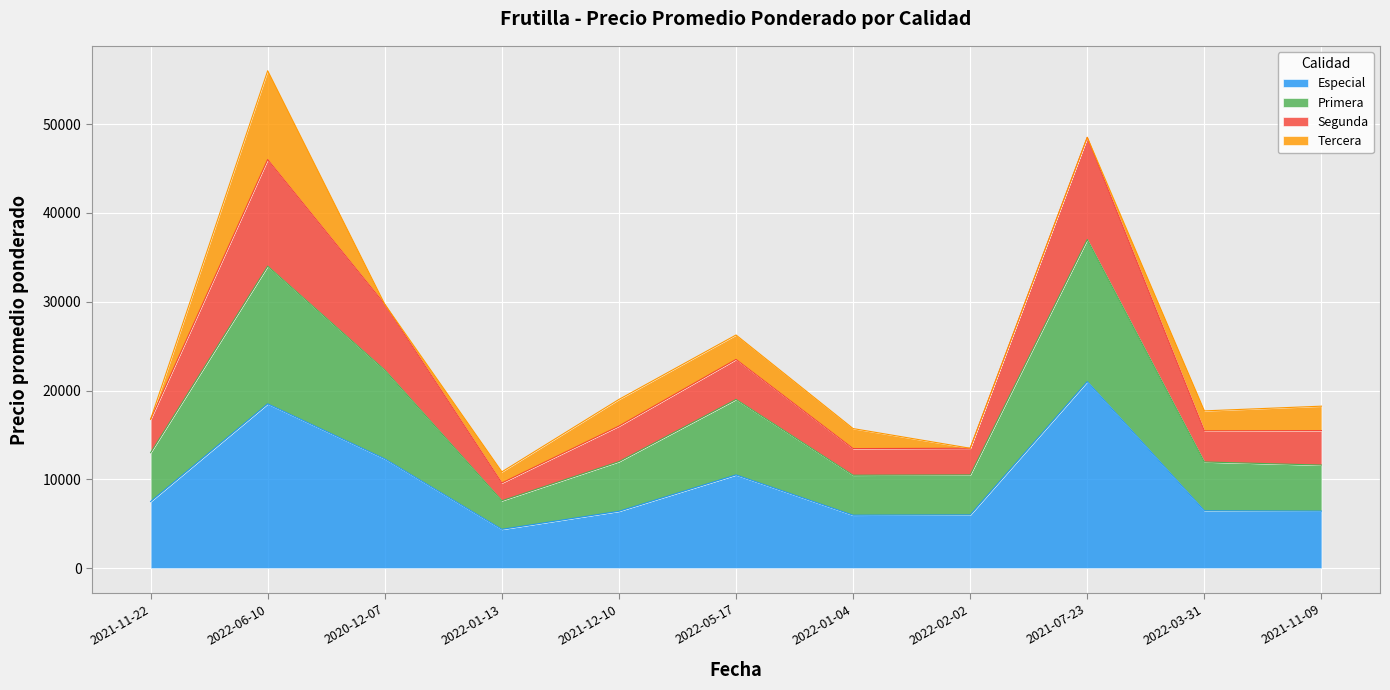

What are all the series names shown in the legend?

Especial, Primera, Segunda, Tercera